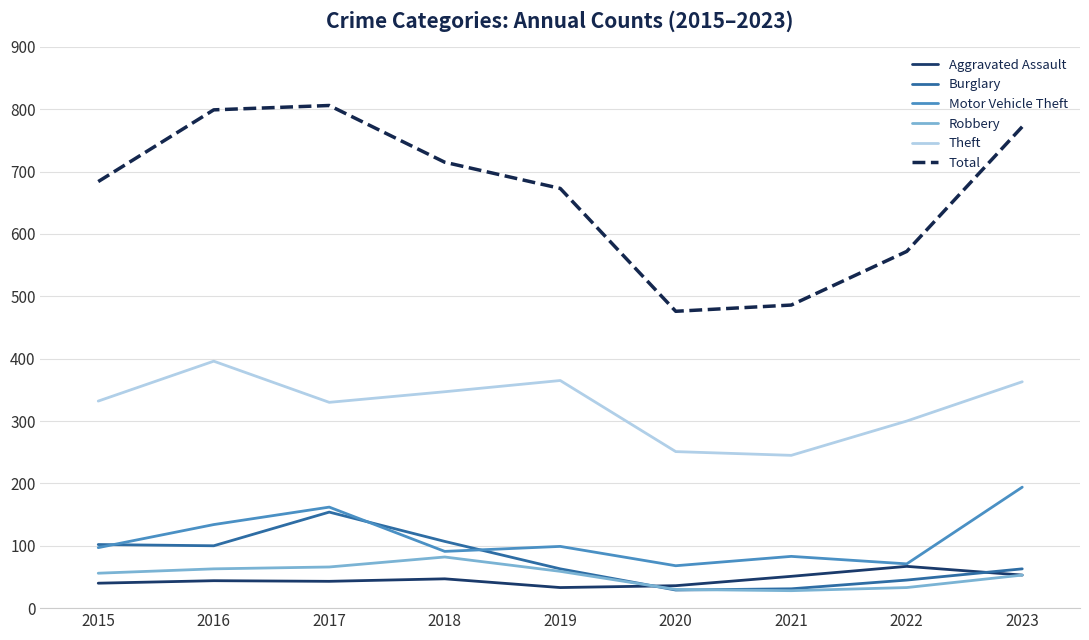

Is the value of Burglary at 2020 greater than the value of Total at 2016?

No